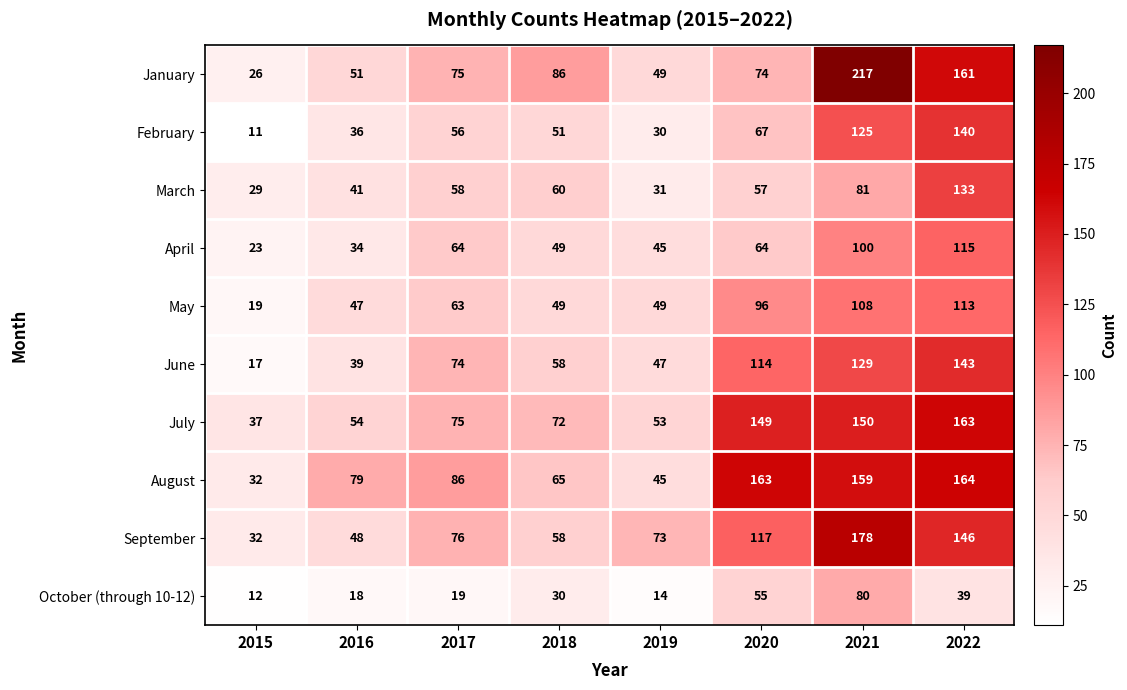

Rank the categories by February value from lowest to highest.

2015, 2019, 2016, 2018, 2017, 2020, 2021, 2022